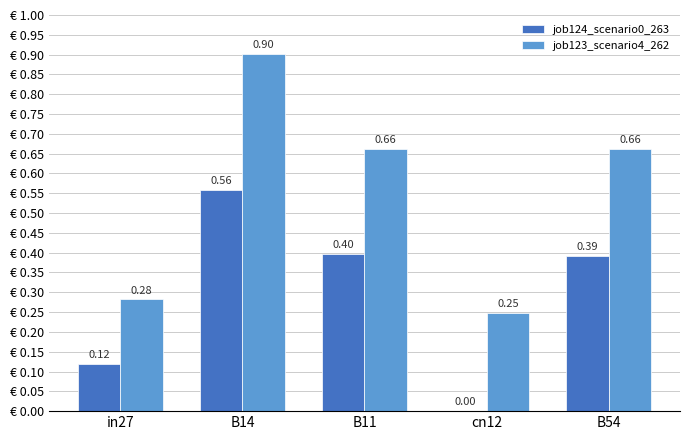

What are all the series names shown in the legend?

job124_scenario0_263, job123_scenario4_262